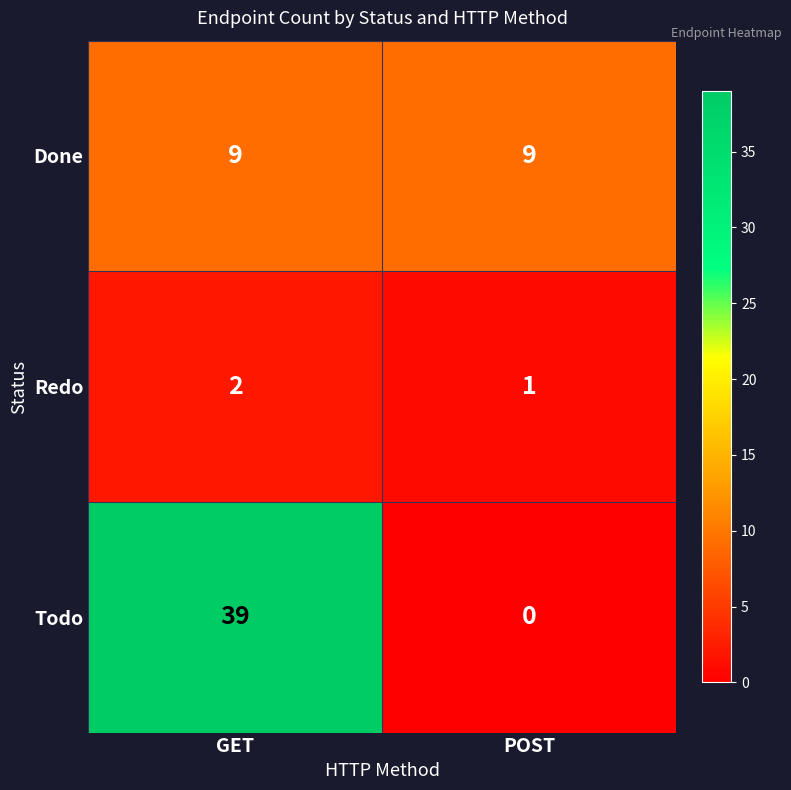

What is the difference between the highest and lowest values at GET?

37